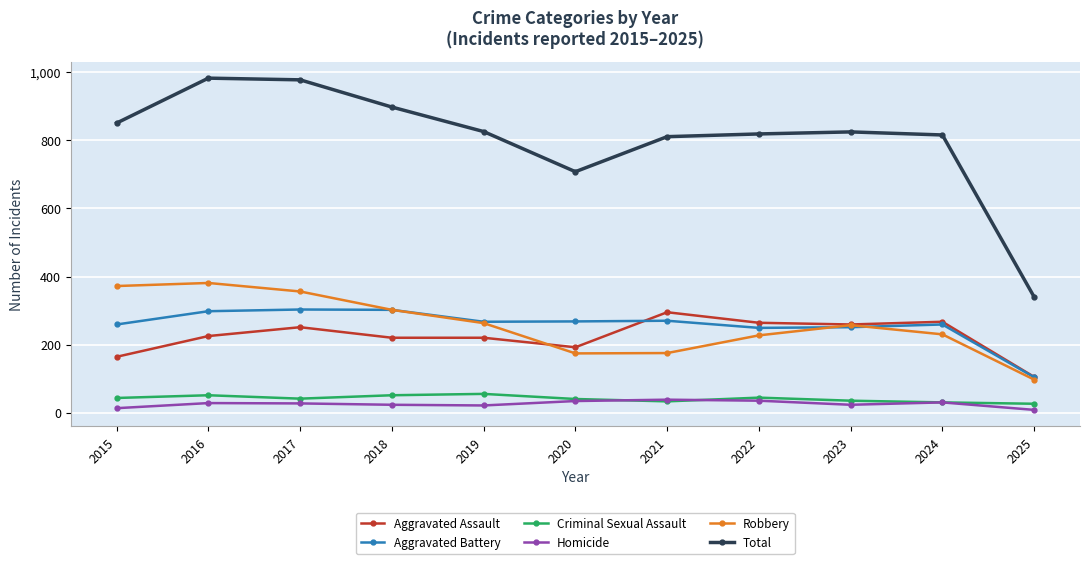

Where does the Homicide series first go above 27?

2016